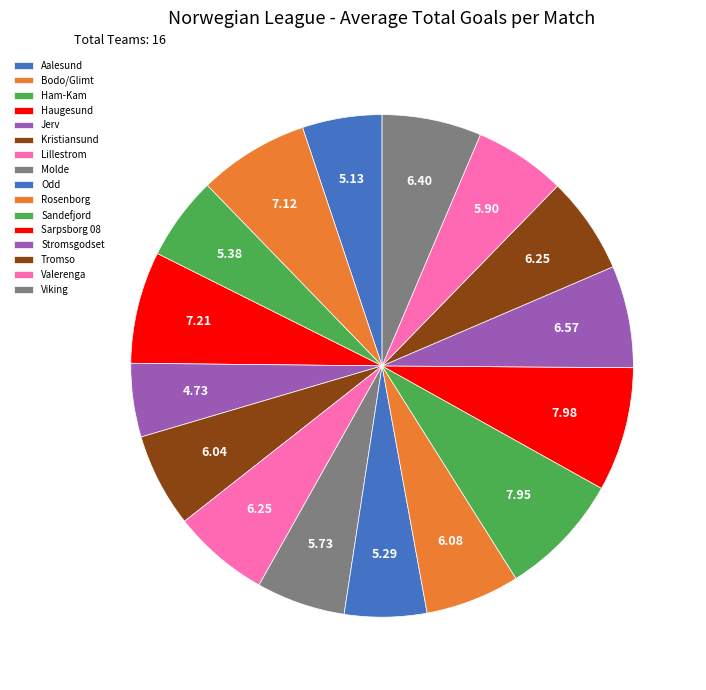

What percentage is the Aalesund slice, to the nearest percent?

5%